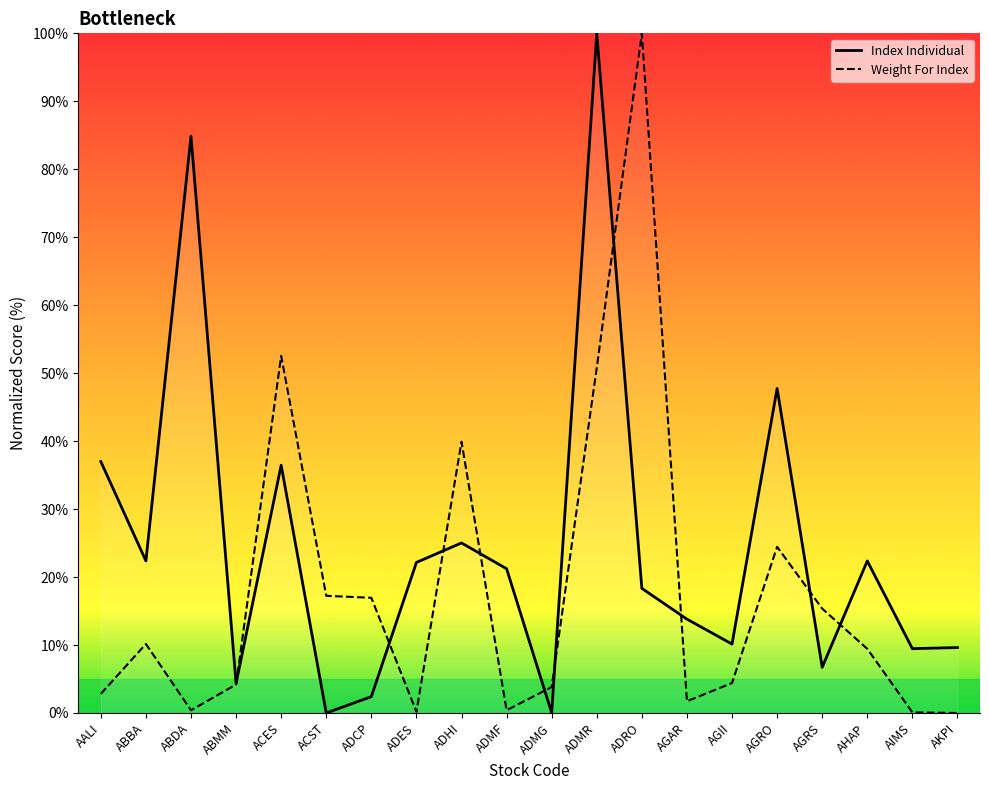

Read the Index Individual value at AGII.

10.1